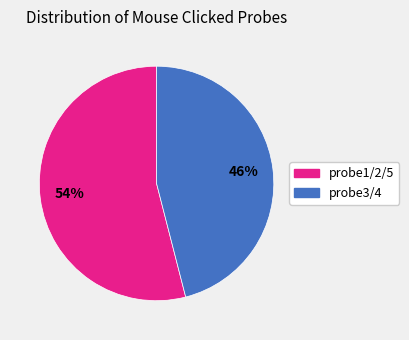

To the nearest percent, what is the difference between the largest and smallest slice percentages?

8%